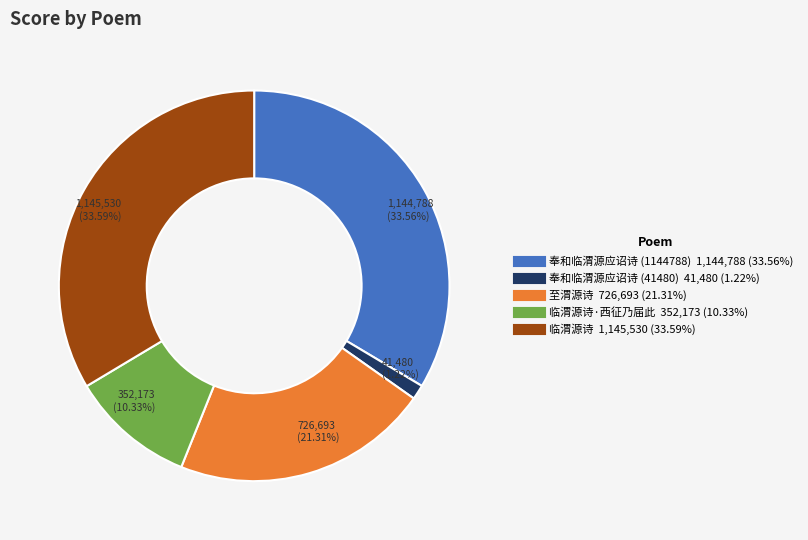

Is there a majority slice in this chart?

No